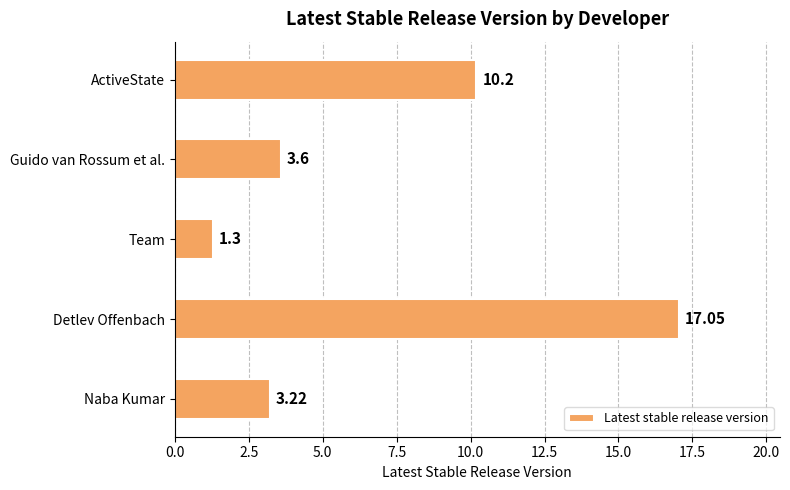

Which label corresponds to the largest value in the chart?

Detlev Offenbach